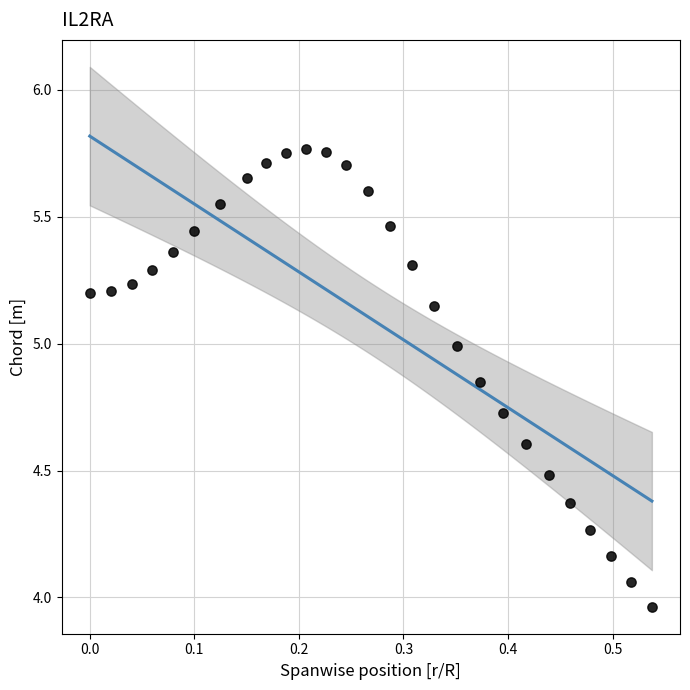

What is the range of Y values (max minus min)?

1.8